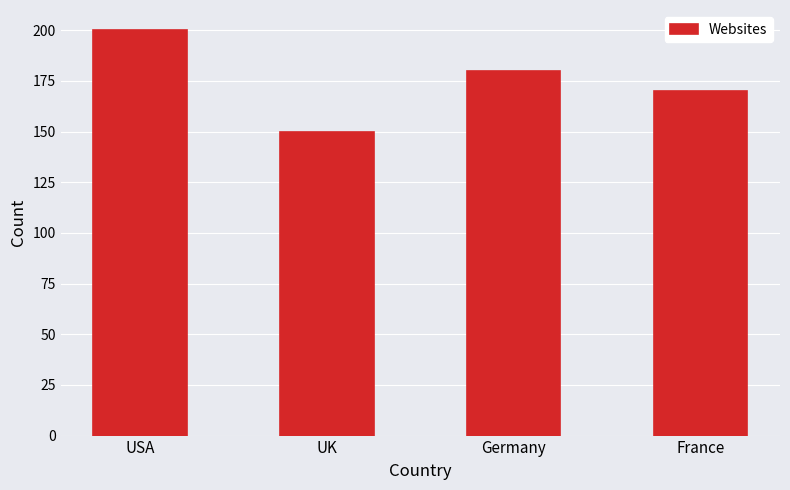

Count the number of categories in the chart.

4